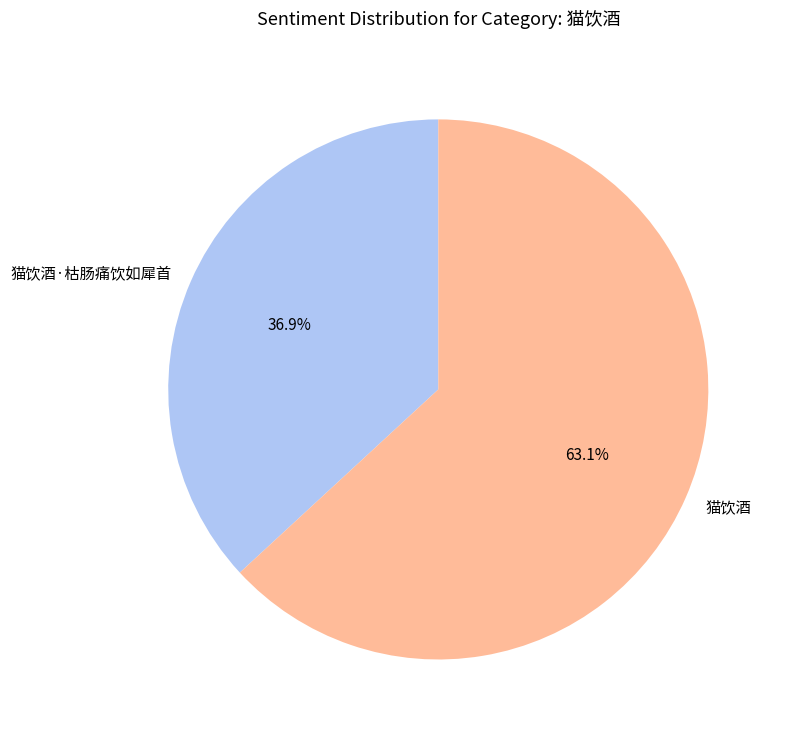

Which slice represents more than half of the pie?

猫饮酒